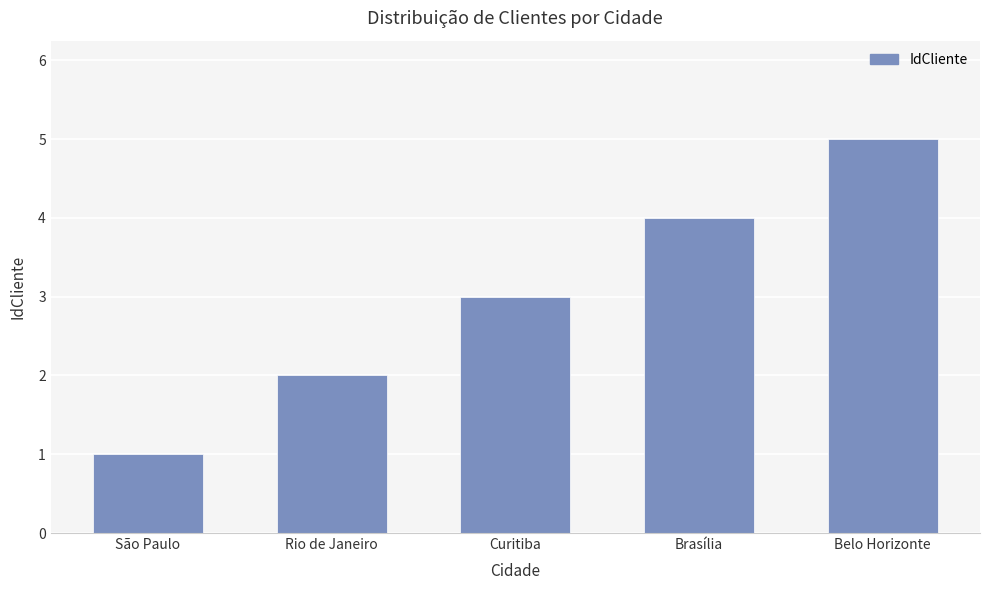

True or false: the data shows 3 at Rio de Janeiro.

False